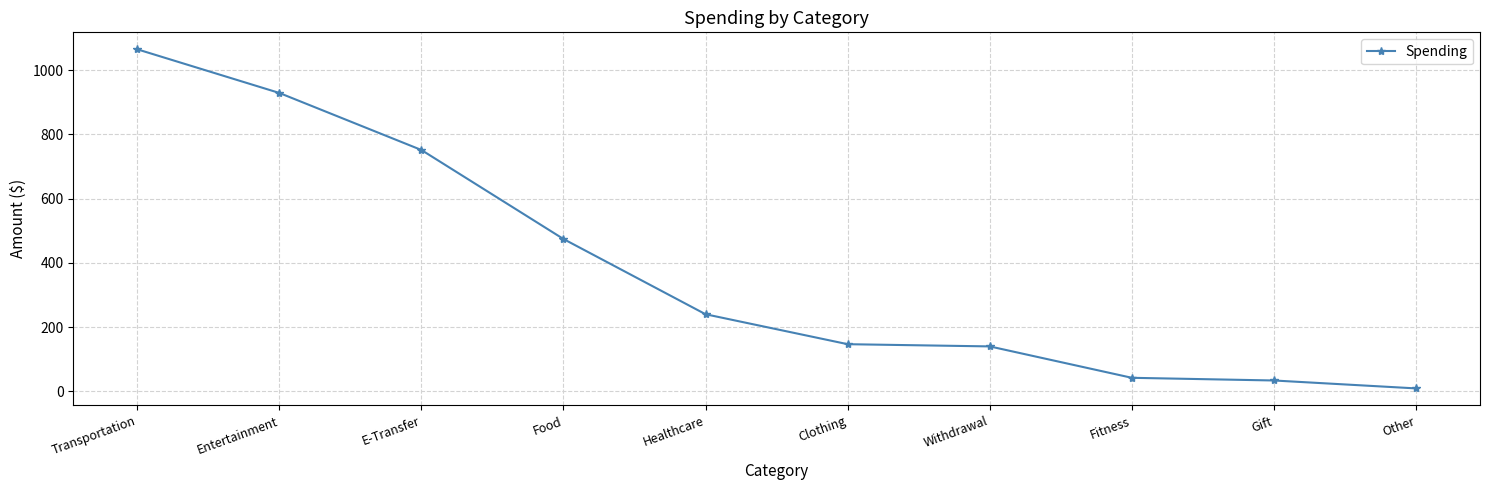

What is the change in value from Entertainment to Healthcare?

-689.0